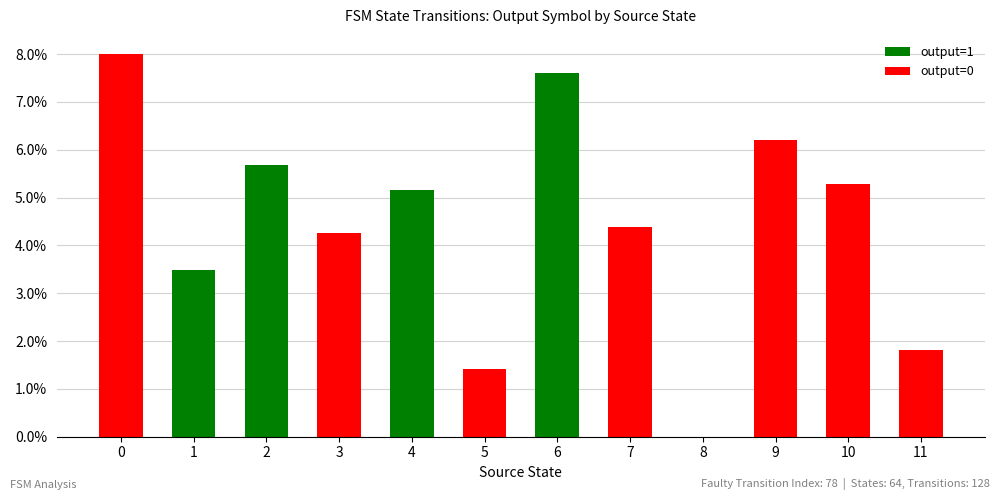

True or false: output=1 has a value of 0.0 at 8.

True